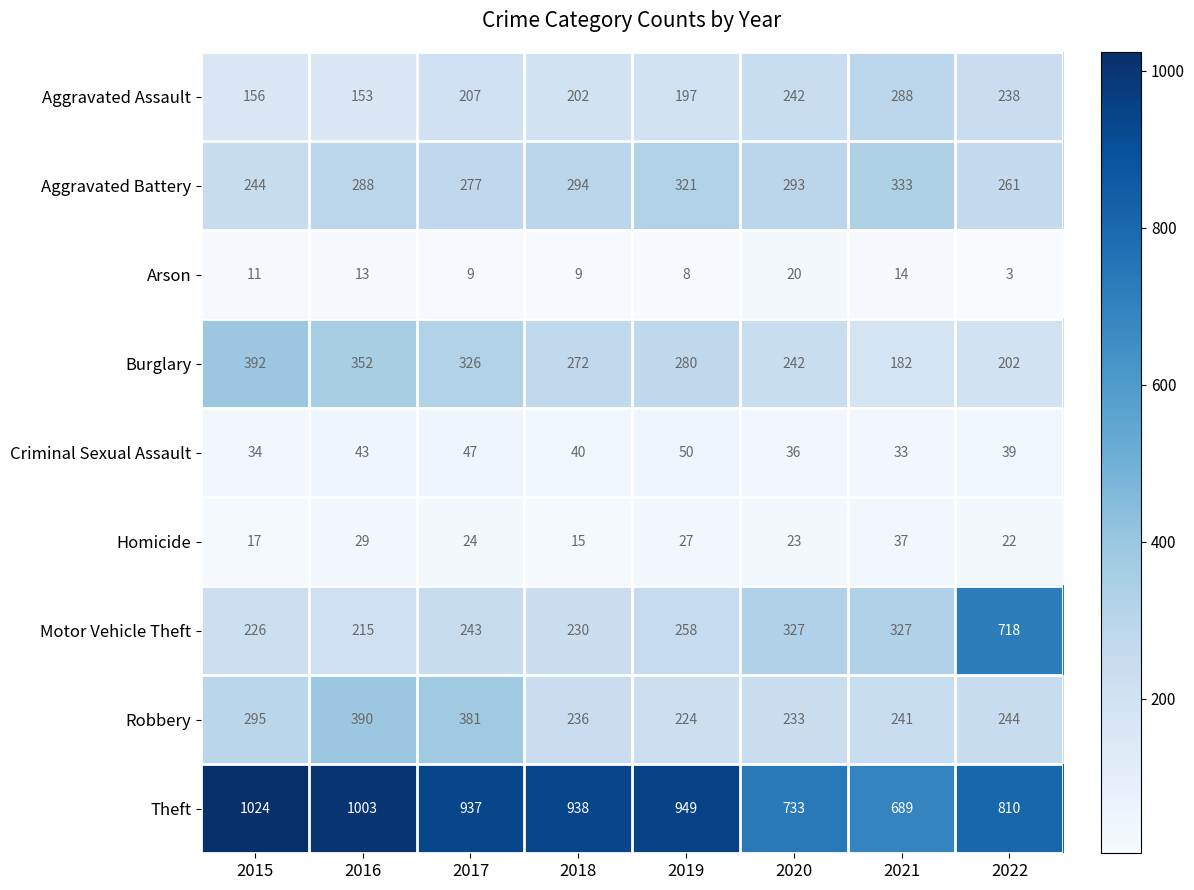

What value does the Homicide series have at 2018?

15